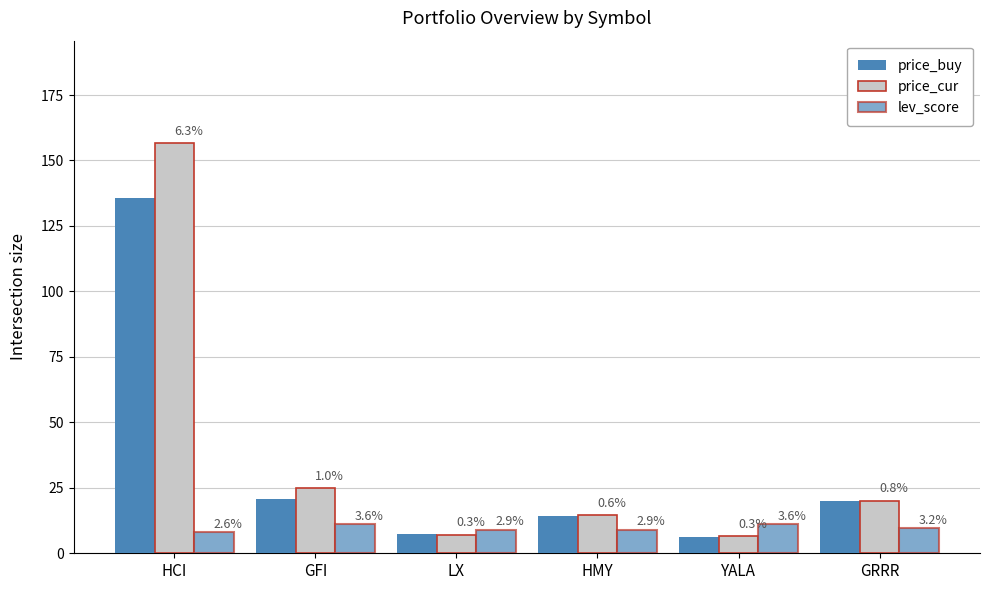

At how many categories does at least one series exceed 121?

1